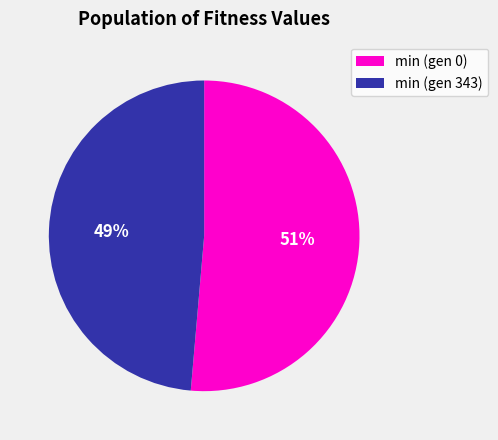

Rank the categories by value from lowest to highest.

min (gen 343), min (gen 0)